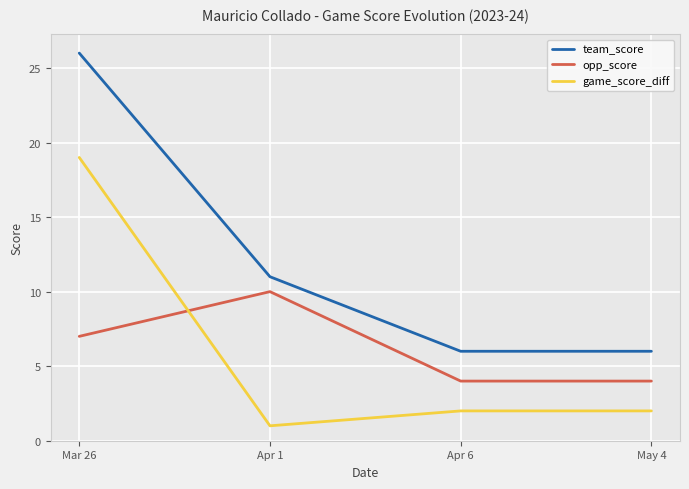

Is this an area chart (filled region under the line)?

No